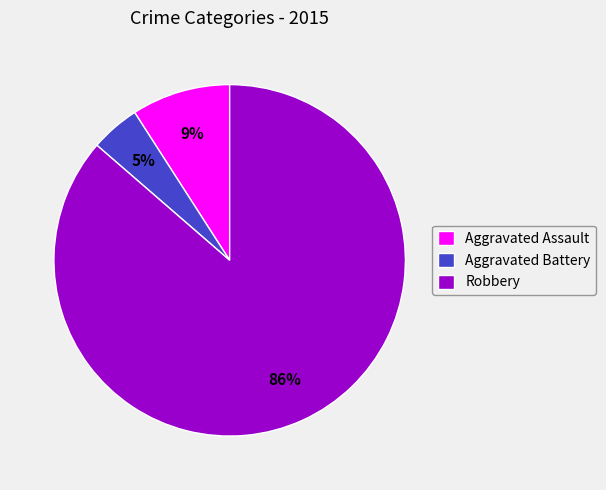

Which slice is the largest?

Robbery